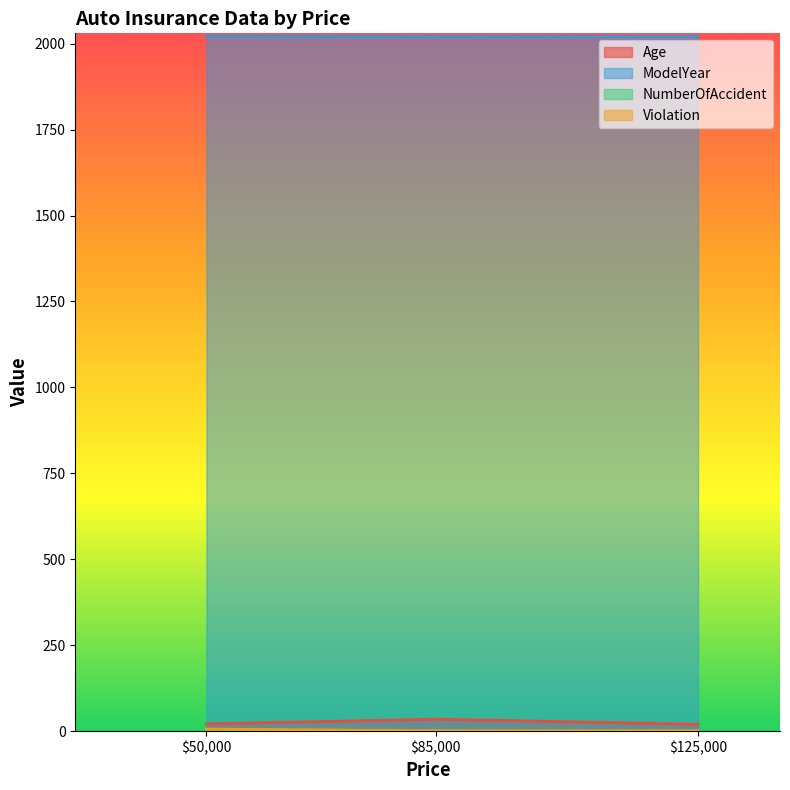

What is the value of the NumberOfAccident point at the 3rd from the left?

1